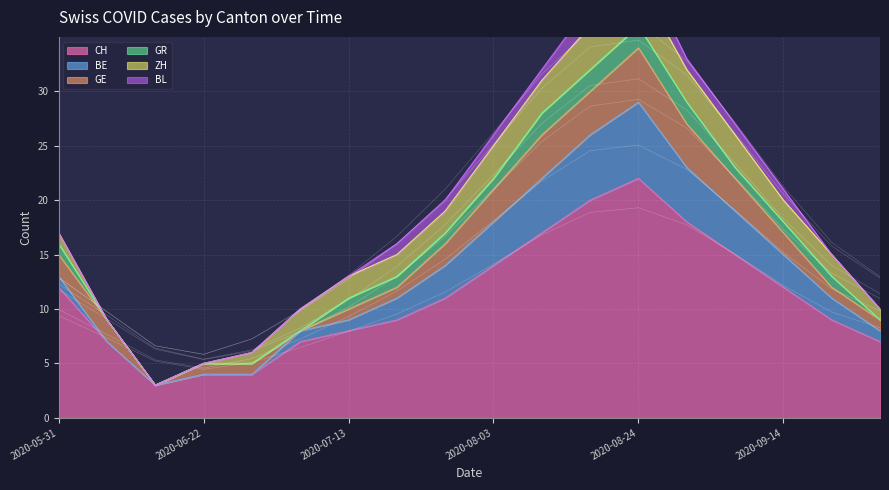

What is the label of the 3rd point from the left?

2020-06-15